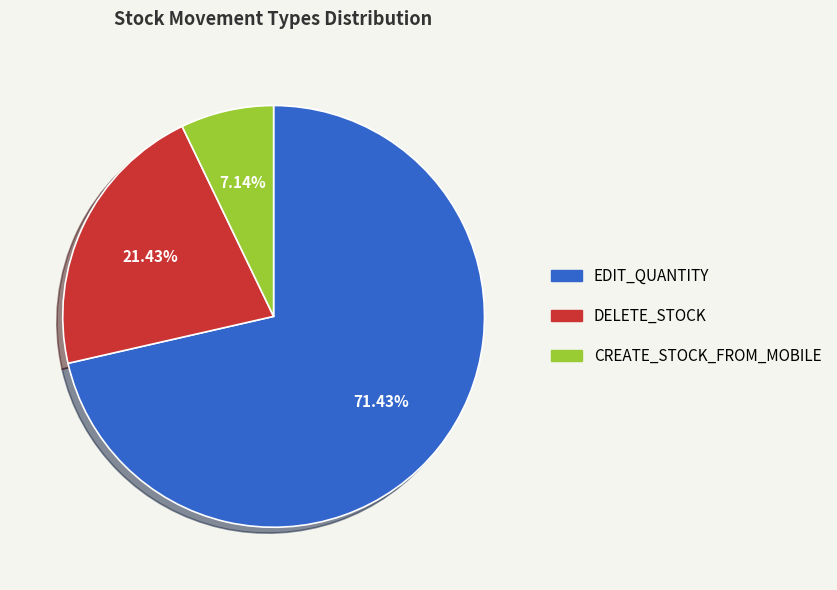

What is the ratio of the value at EDIT_QUANTITY to the value at DELETE_STOCK?

3.3